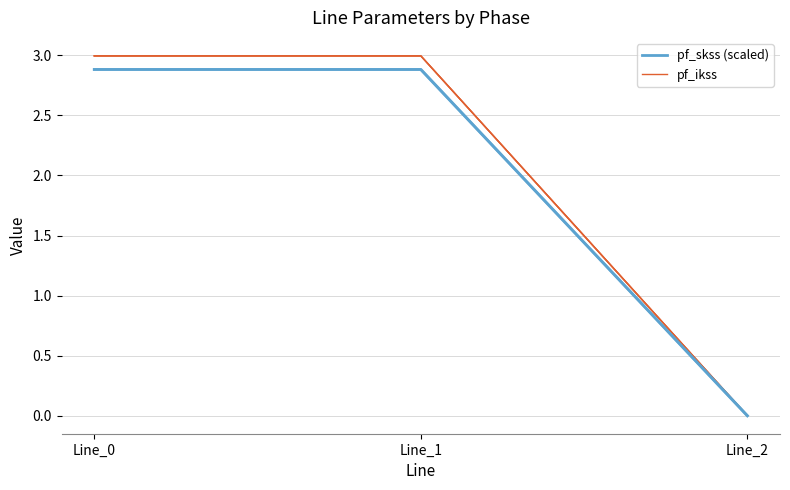

What is the spread (max minus min) of values at Line_0?

0.1